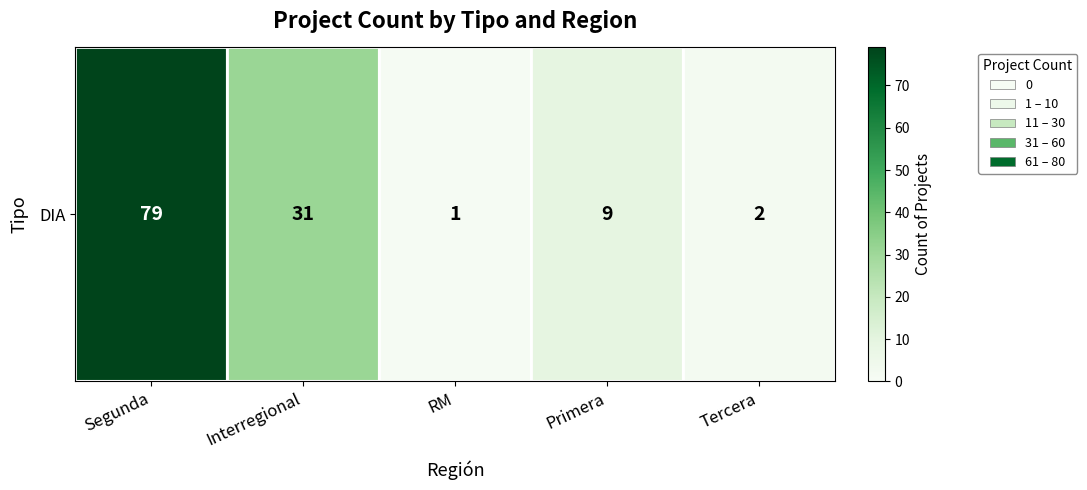

Approximately how many times larger is the value at Tercera compared to Interregional?

0.1